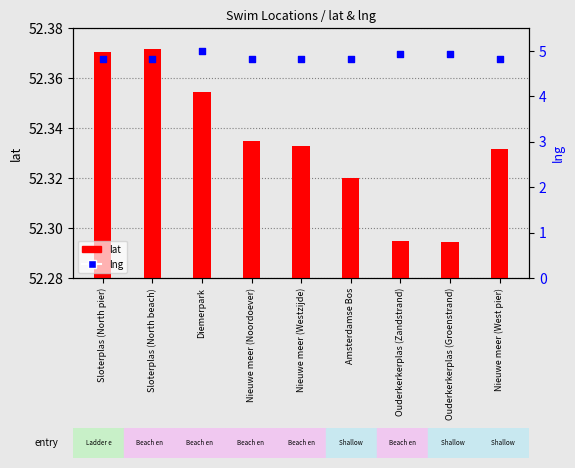

Which series reaches the maximum Y coordinate?

lat